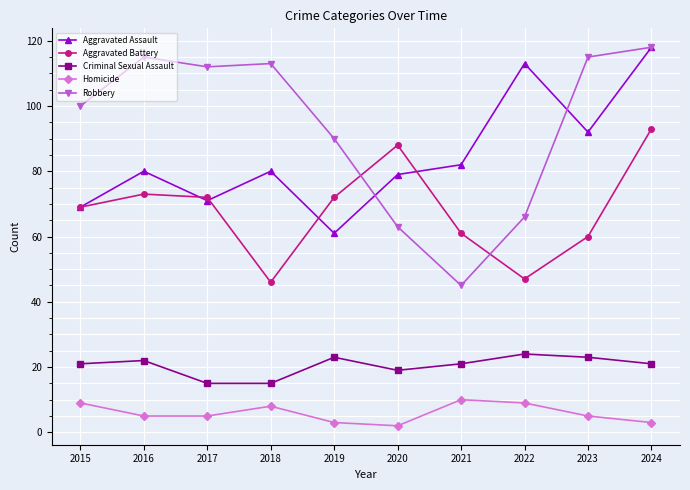

Reading right to left, list all the values displayed in this chart.

Aggravated Assault: 2024=118	2023=92	2022=113	2021=82	2020=79	2019=61	2018=80	2017=71	2016=80	2015=69
Aggravated Battery: 2024=93	2023=60	2022=47	2021=61	2020=88	2019=72	2018=46	2017=72	2016=73	2015=69
Criminal Sexual Assault: 2024=21	2023=23	2022=24	2021=21	2020=19	2019=23	2018=15	2017=15	2016=22	2015=21
Homicide: 2024=3	2023=5	2022=9	2021=10	2020=2	2019=3	2018=8	2017=5	2016=5	2015=9
Robbery: 2024=118	2023=115	2022=66	2021=45	2020=63	2019=90	2018=113	2017=112	2016=115	2015=100